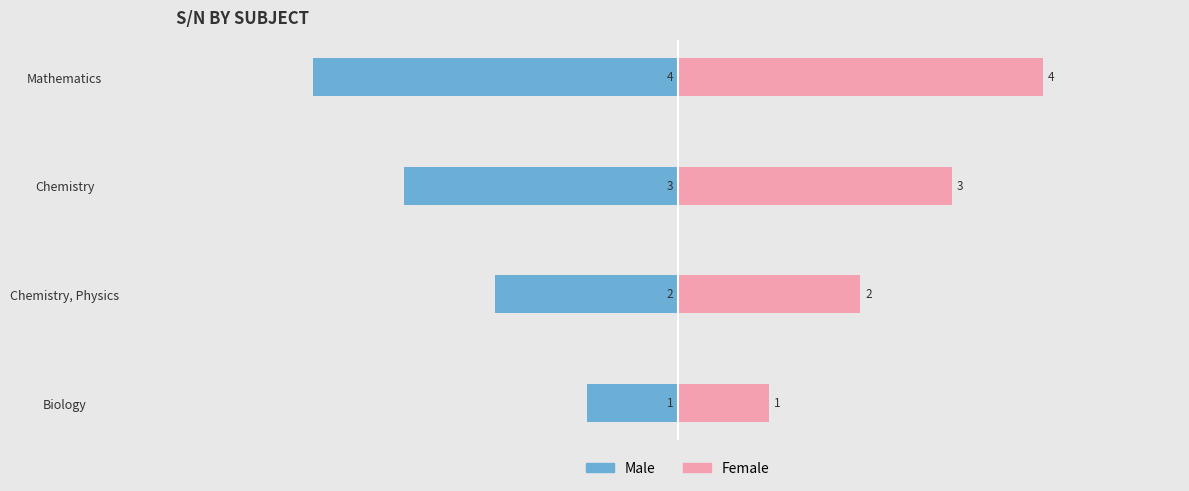

Reading left to right, list all the values displayed in this chart.

Male: -1	-2	-3	-4
Female: 1	2	3	4